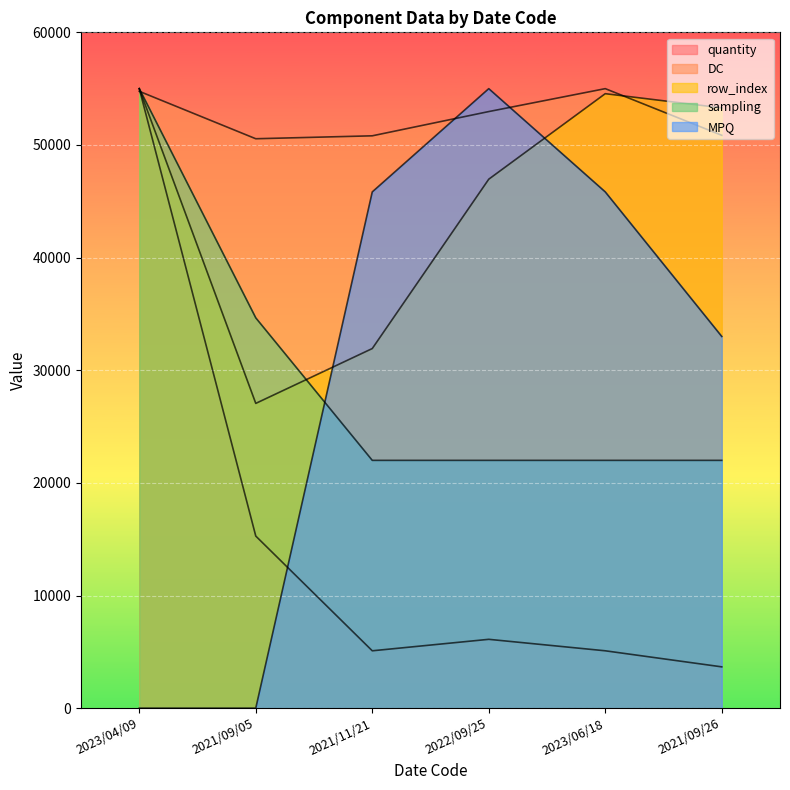

What is the approximate value of DC at 2021/11/21?

50812.9